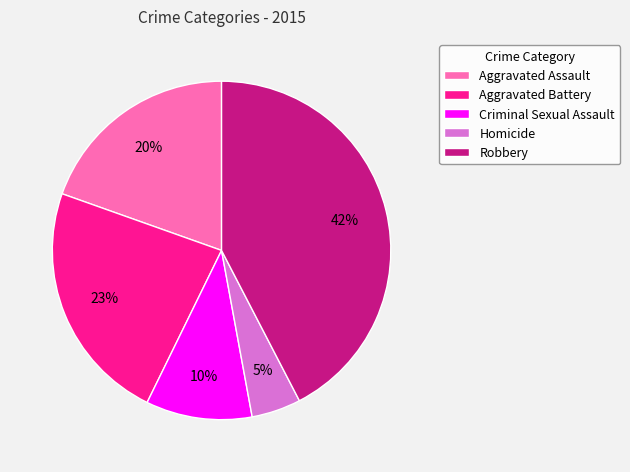

What percentage is the Aggravated Battery slice, to the nearest percent?

23%